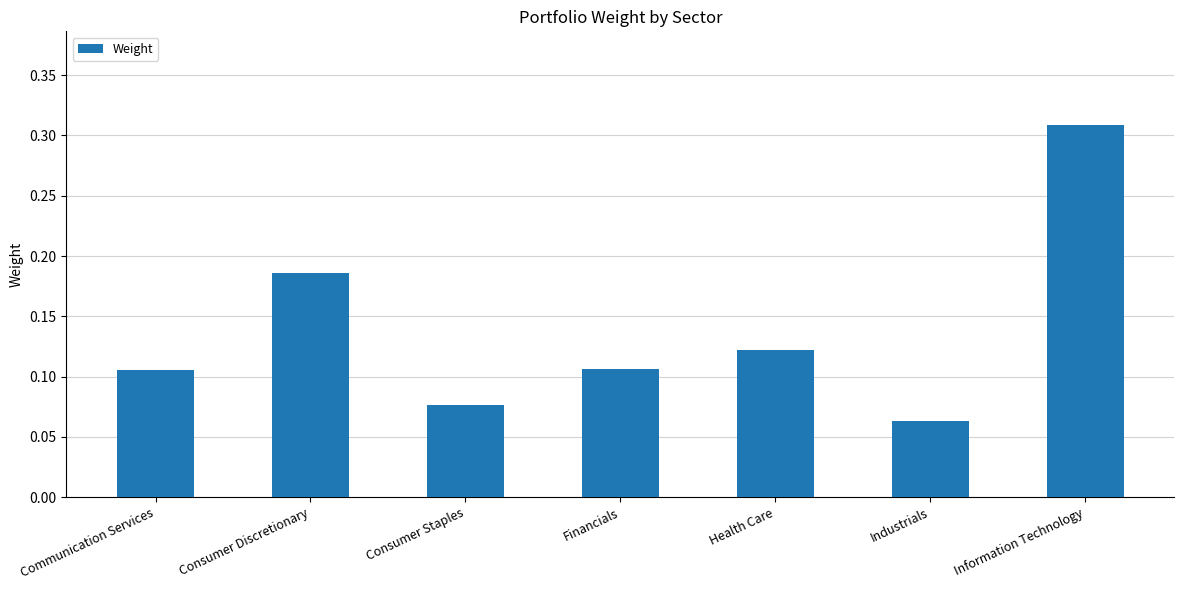

At which category does the chart reach its peak across all series?

Information Technology